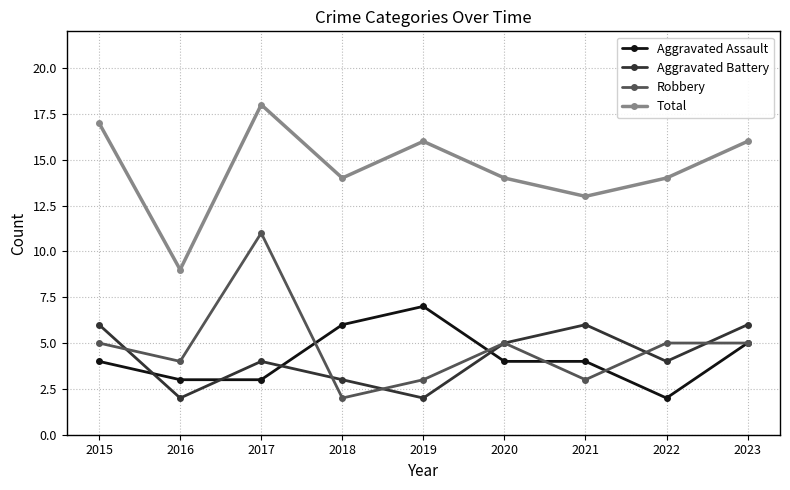

How many Robbery values are between 3 and 5?

7